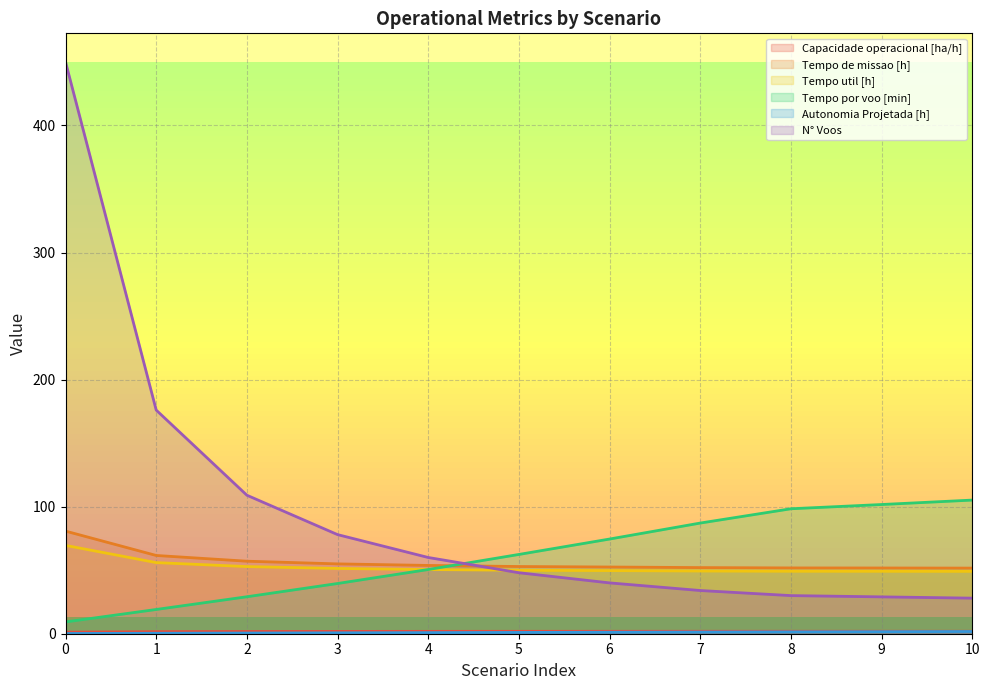

True or false: Capacidade operacional [ha/h] has more than 2 interior local peaks.

False